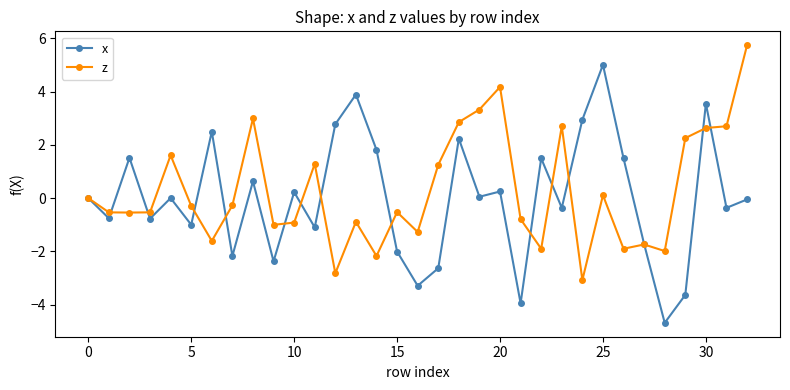

List the series in order of their peak value, lowest first.

x, z